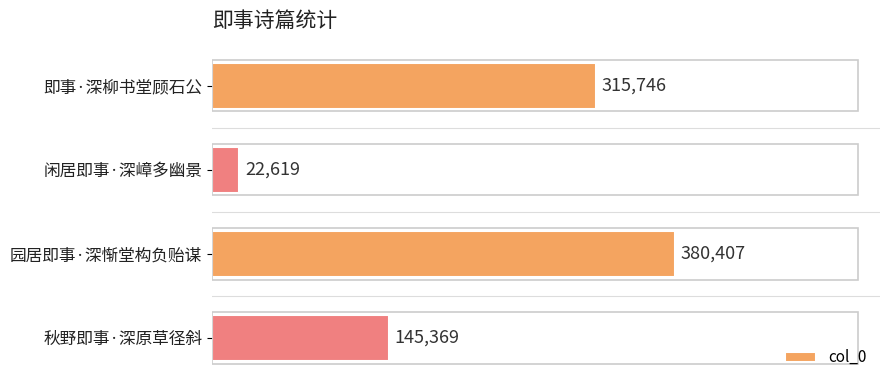

What is the ratio of the value at 秋野即事·深原草径斜 to the value at 即事·深柳书堂顾石公?

0.5